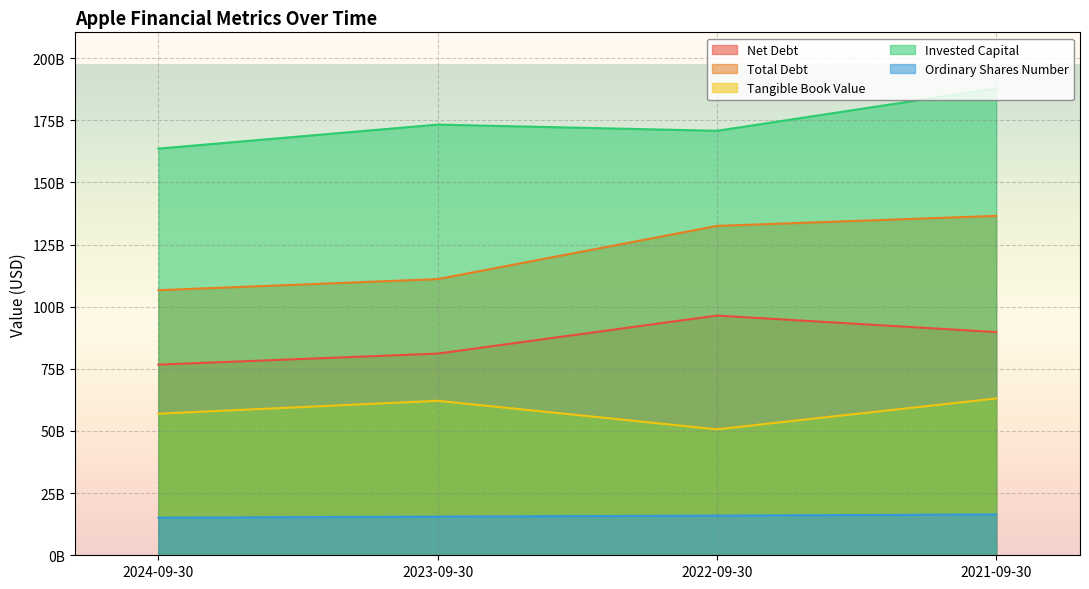

At which category does the chart reach its minimum across all series?

2024-09-30